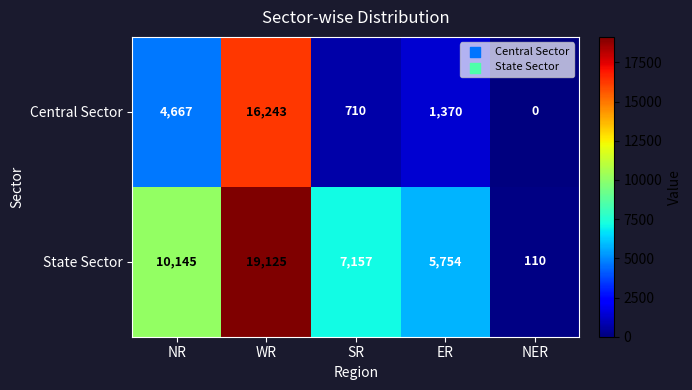

What is the maximum value shown in the chart?

19125